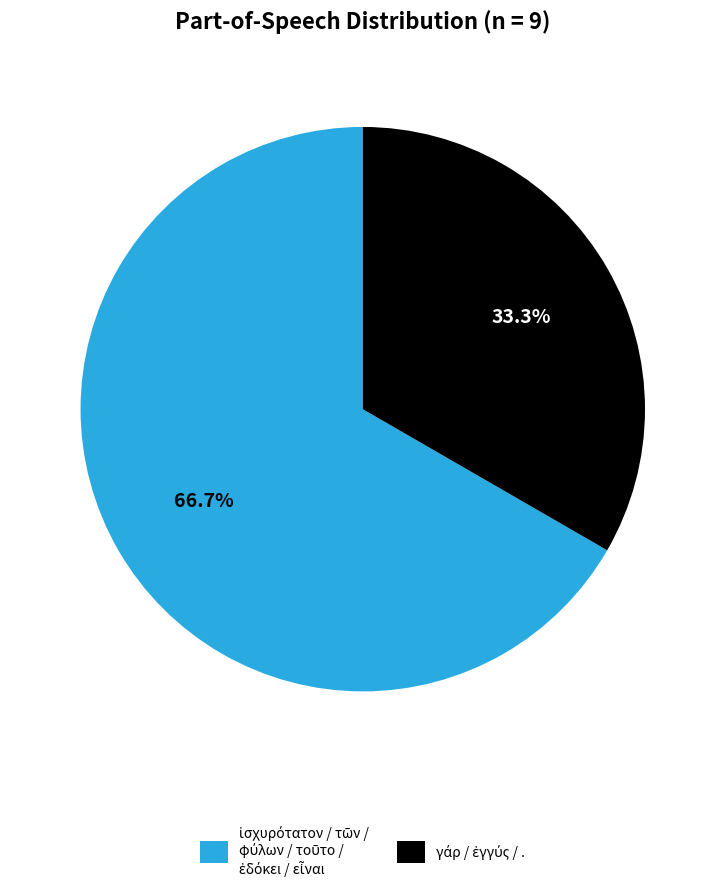

Is there any slice that represents more than half of the pie?

Yes